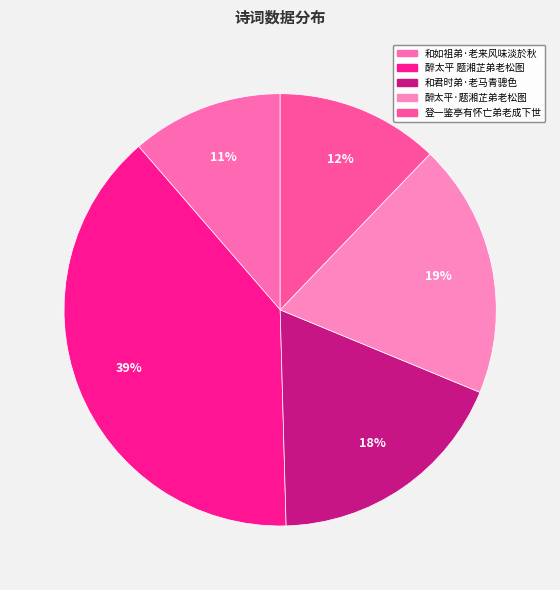

True or false: 醉太平·题湘芷弟老松图 accounts for 19% of the total.

True